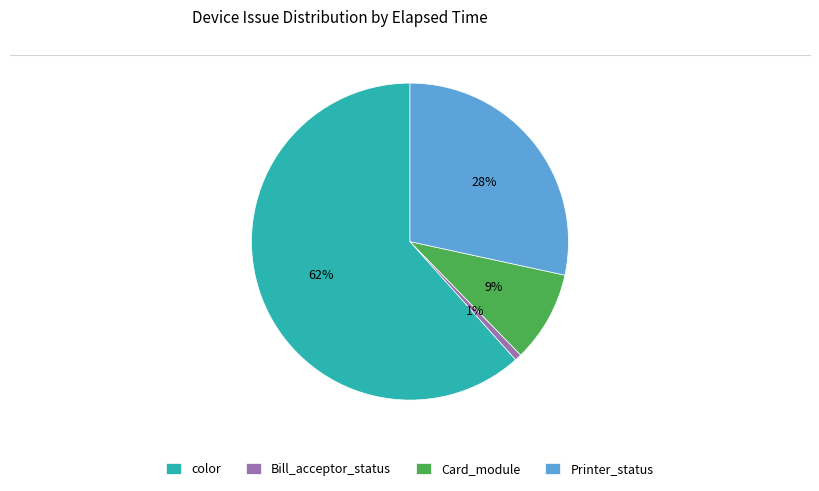

The Card_module slice represents 9% of the pie. True or false?

True